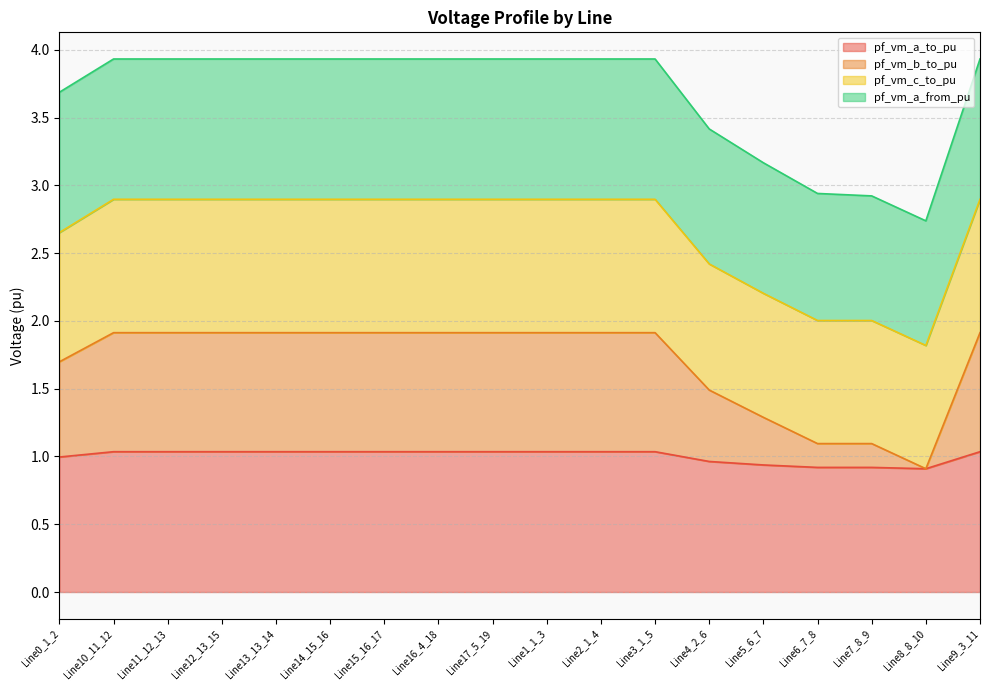

What is the label of the 9th point from the left?

Line17_5_19